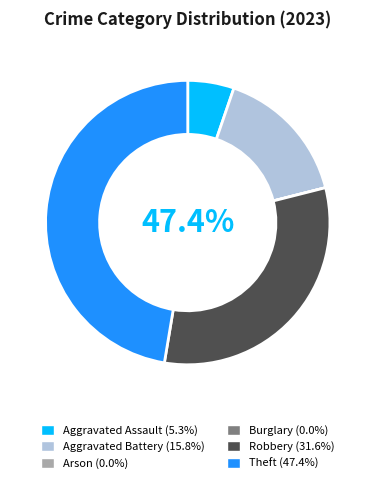

Is the sum of Aggravated Battery and Theft greater than half?

Yes